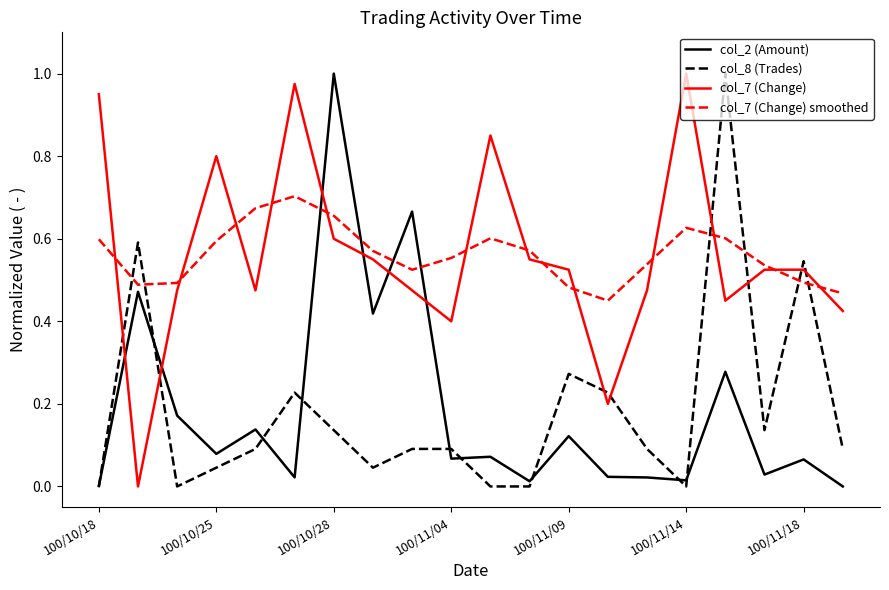

After their last crossing, which series has the higher values: col_7 (Change) smoothed or col_8 (Trades)?

col_7 (Change) smoothed